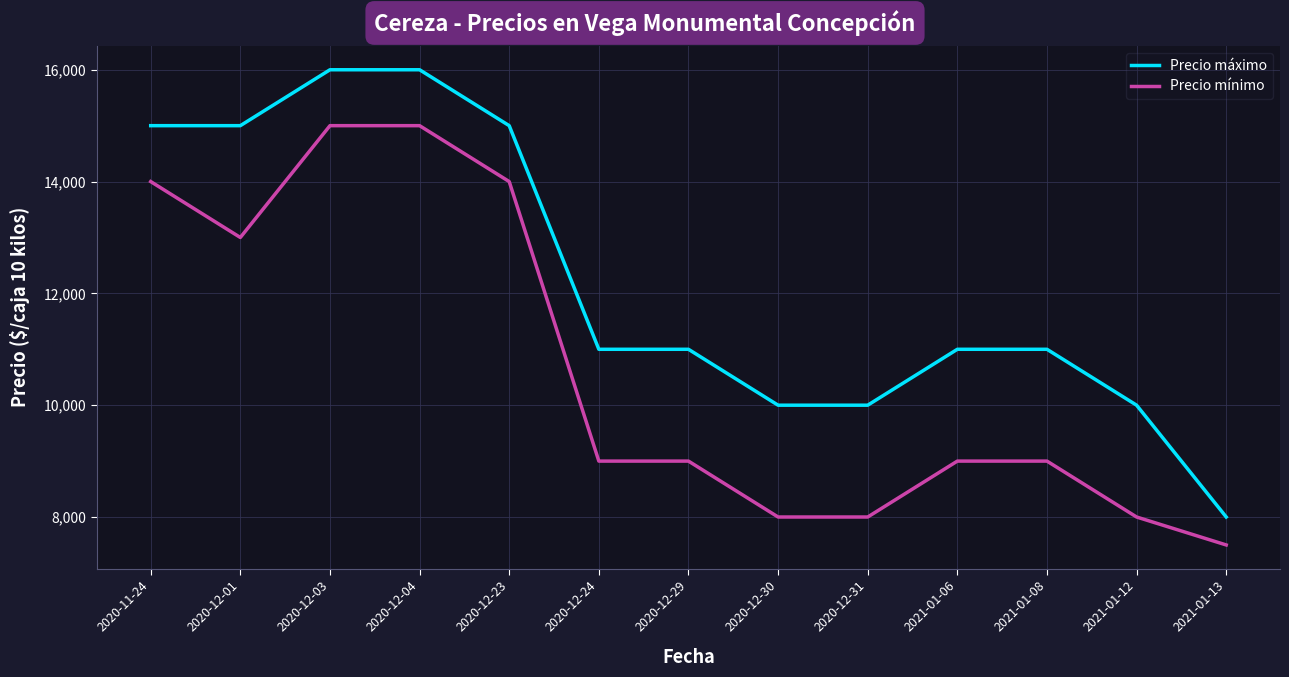

What are all the series names shown in the legend?

Precio máximo, Precio mínimo